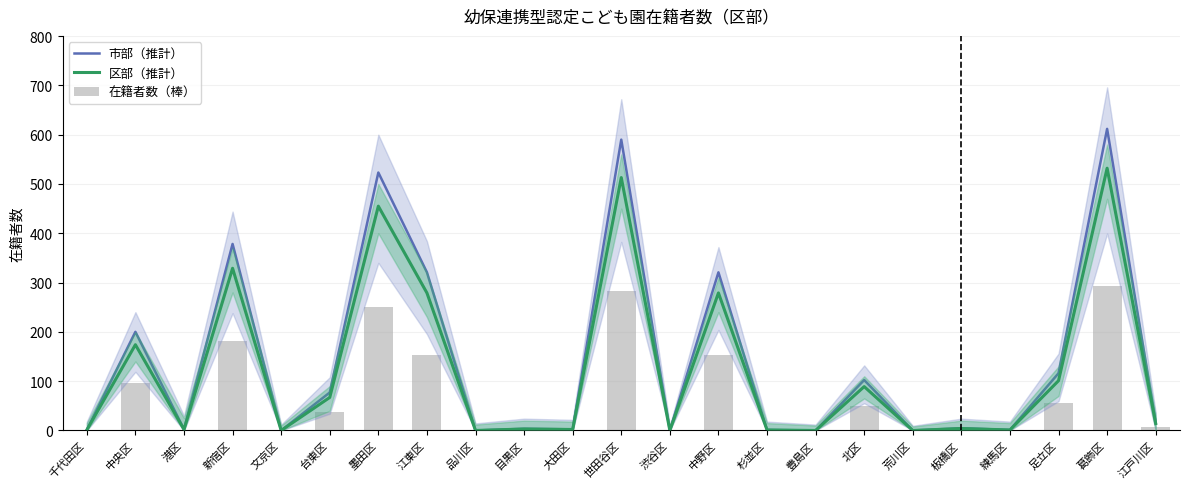

True or false: 在籍者数（棒） has a value of -182.0 at 荒川区.

False